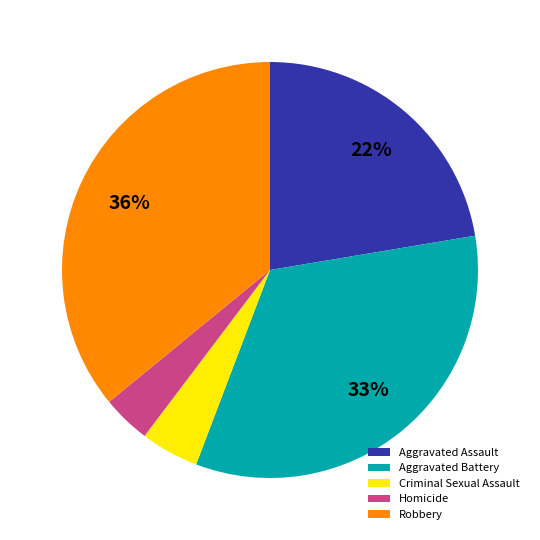

What is the largest slice in the pie chart?

Robbery